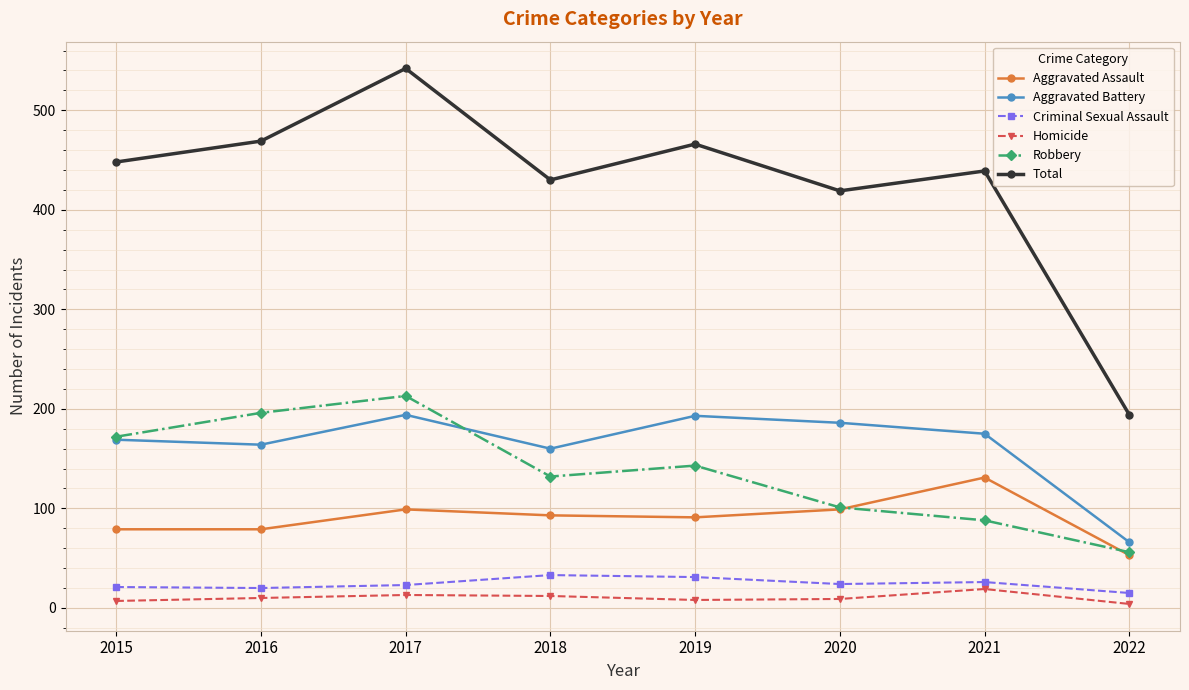

True or false: Aggravated Assault and Total intersect in this chart.

False